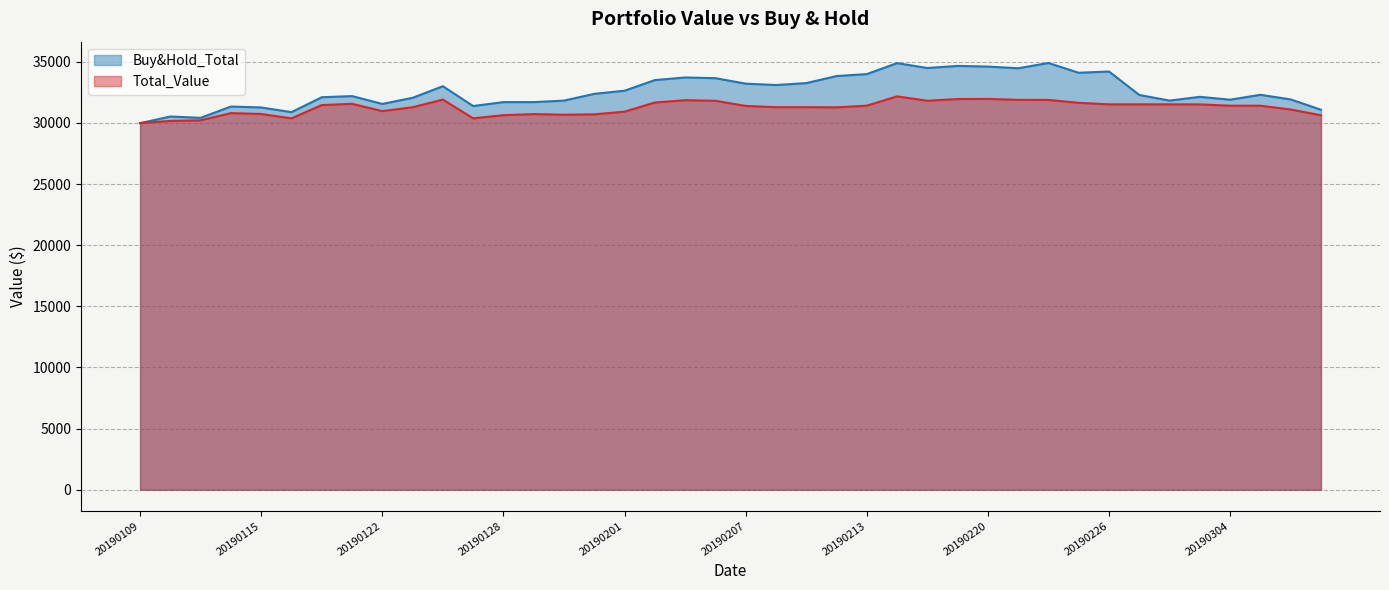

Between 20190116 and 20190131, which series saw the biggest shift?

Buy&Hold_Total